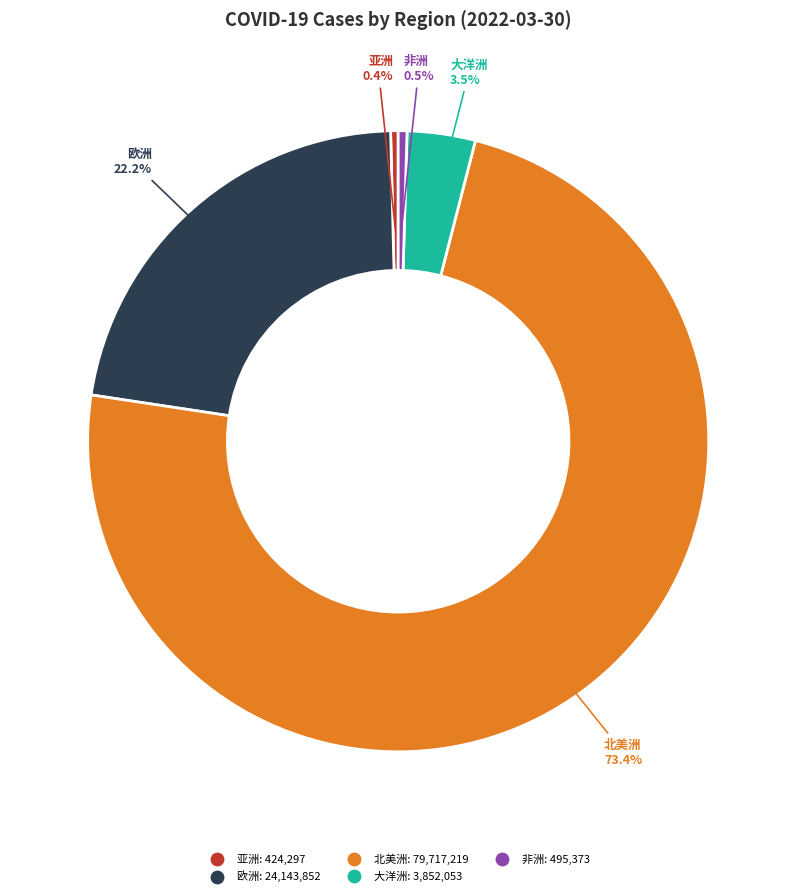

How many segments does this pie chart have?

5